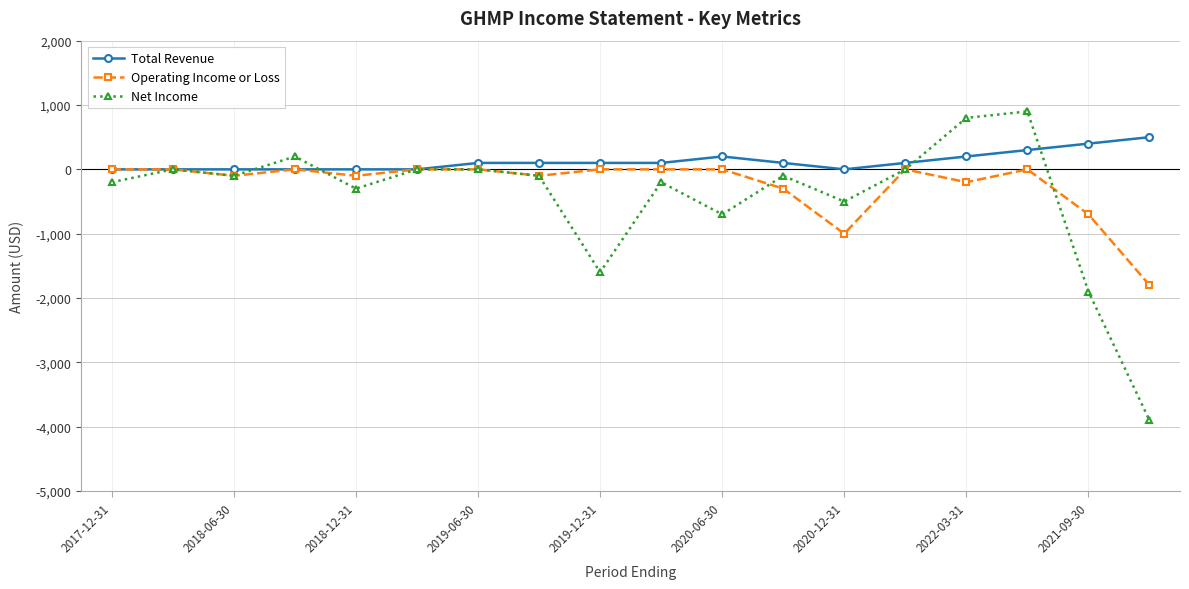

True or false: Operating Income or Loss has more than 2 interior local peaks.

True